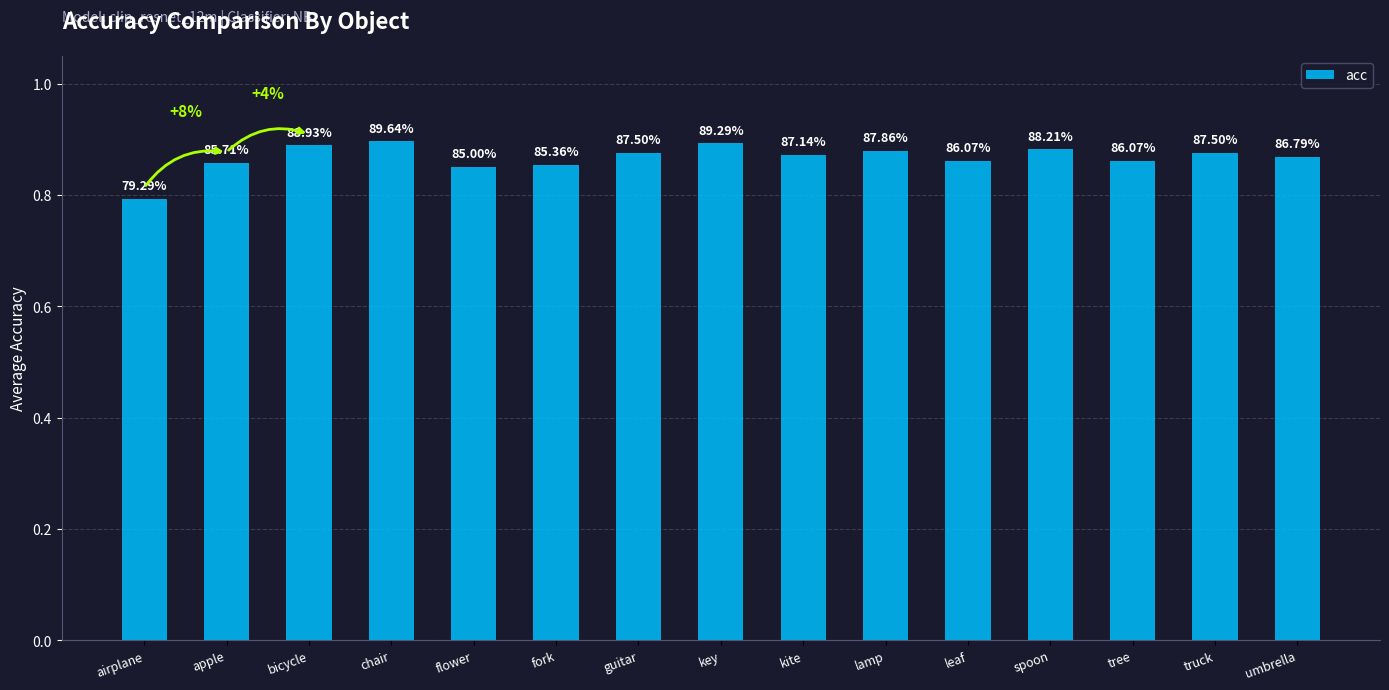

List the labels in order of value, largest first.

chair, key, bicycle, spoon, lamp, guitar, truck, kite, umbrella, leaf, tree, apple, fork, flower, airplane